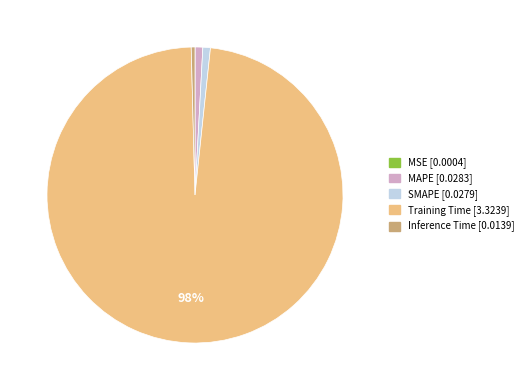

Which category has the biggest portion of the pie?

Training Time